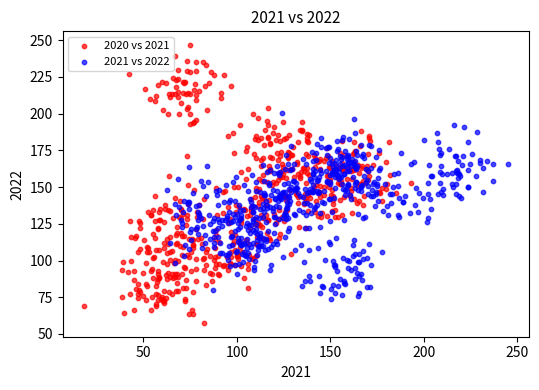

Which series has the largest Y range (max minus min)?

2020 vs 2021